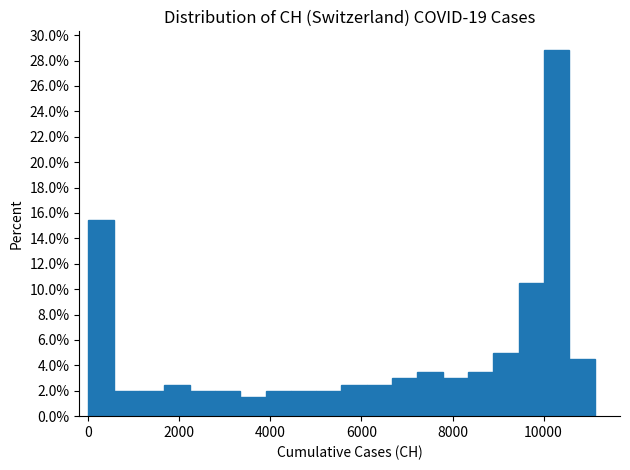

Around what value on the x-axis is the tallest bar? Give the approximate position of its centre, as read against the axis.

10200